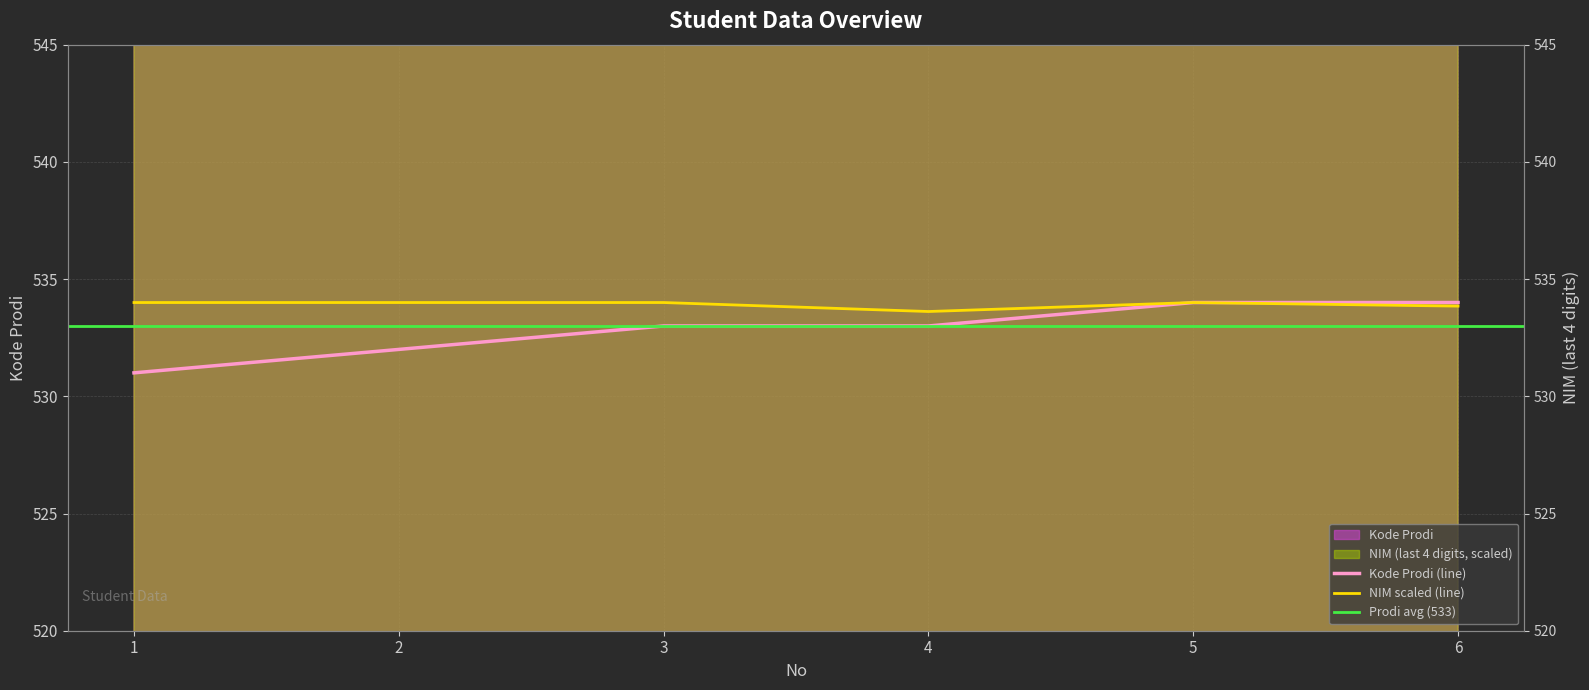

The value at 2 is 921. True or false?

False